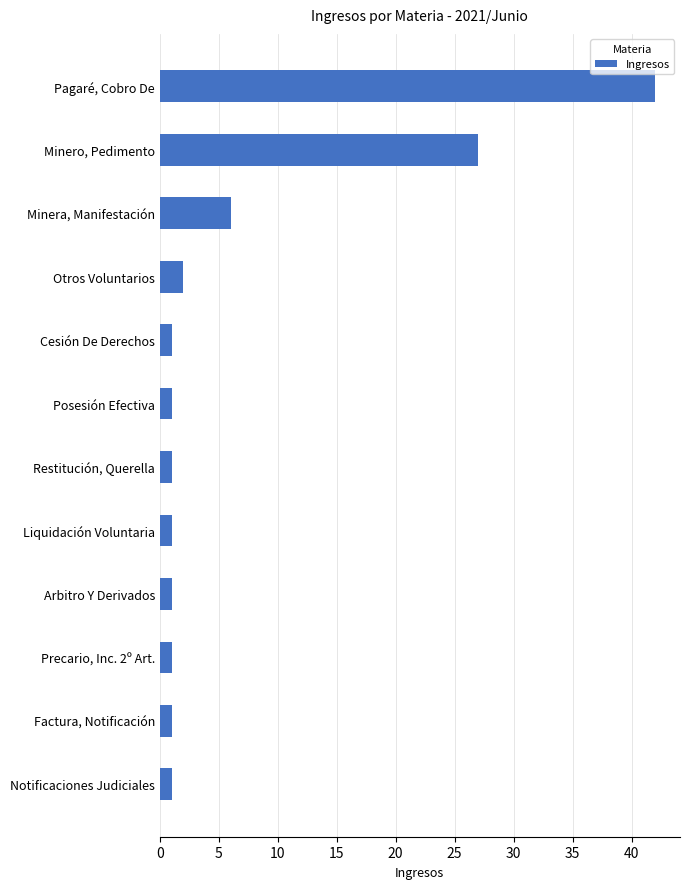

The chart shows a value of 27 at Minero, Pedimento. True or false?

True